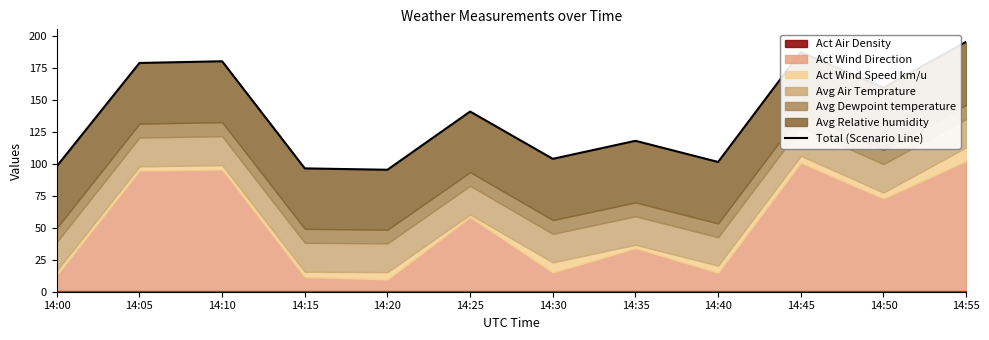

How many interior local valleys (lower than both neighbors) does the data have?

4